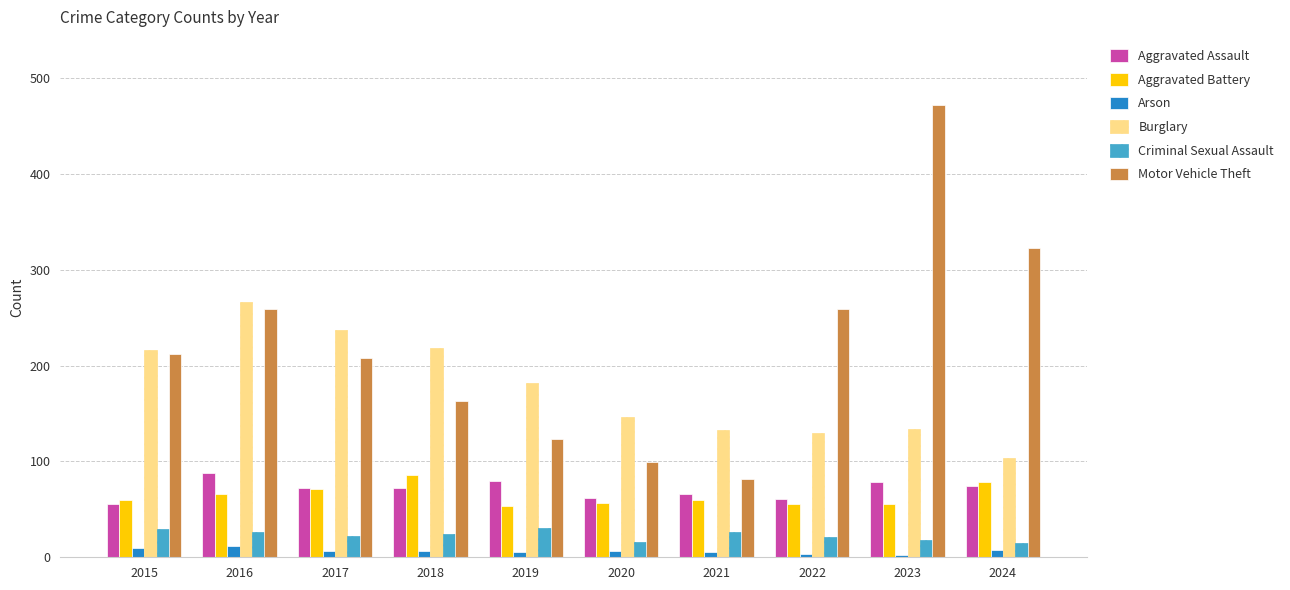

Between 2017 and 2024, which series saw the biggest shift?

Burglary